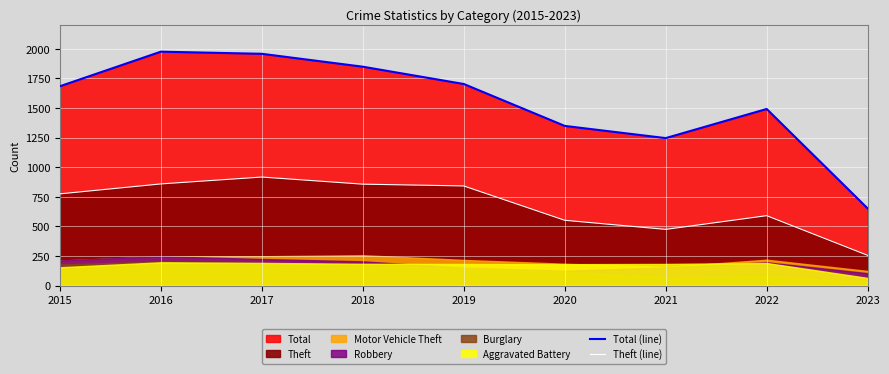

What is the value of the Theft (line) point at the 3rd from the left?

916